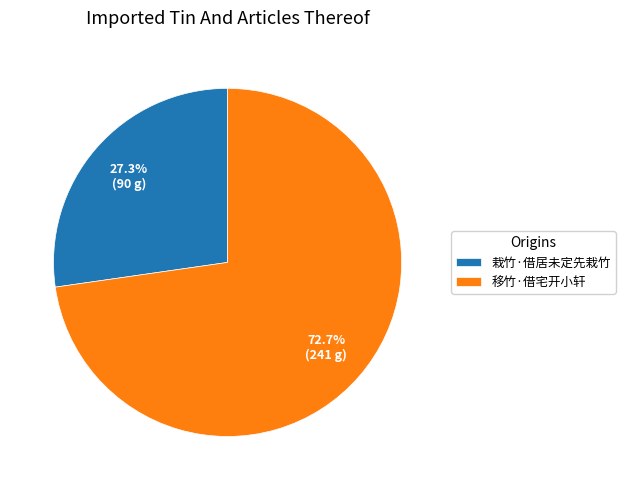

Which slice is the largest?

移竹·借宅开小轩